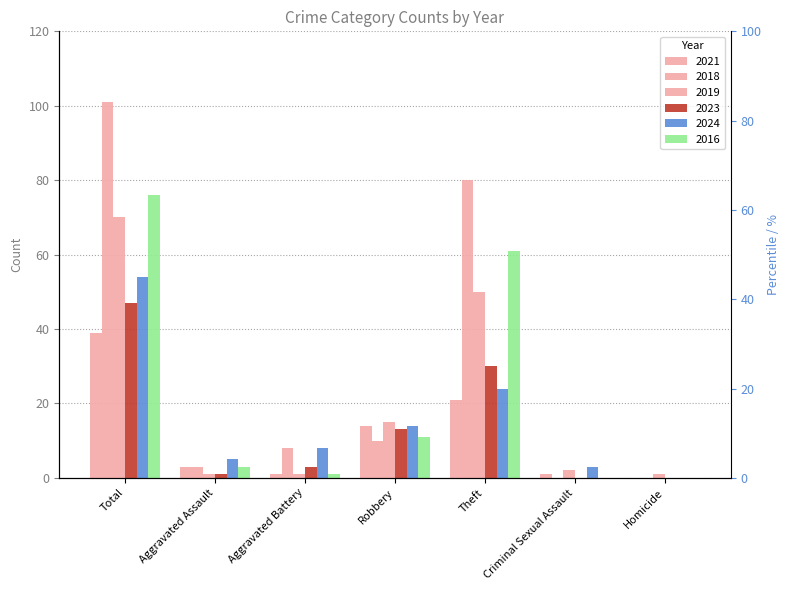

List the series in order of their peak value, highest first.

2018, 2016, 2019, 2024, 2023, 2021